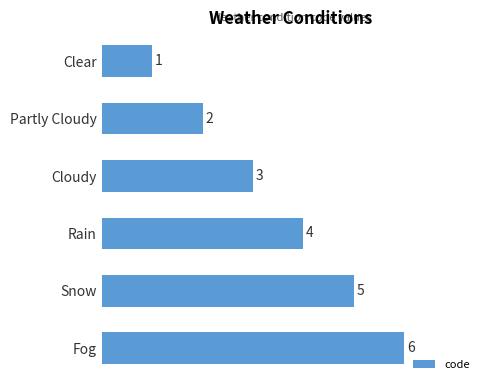

How many values are between 2 and 5?

4